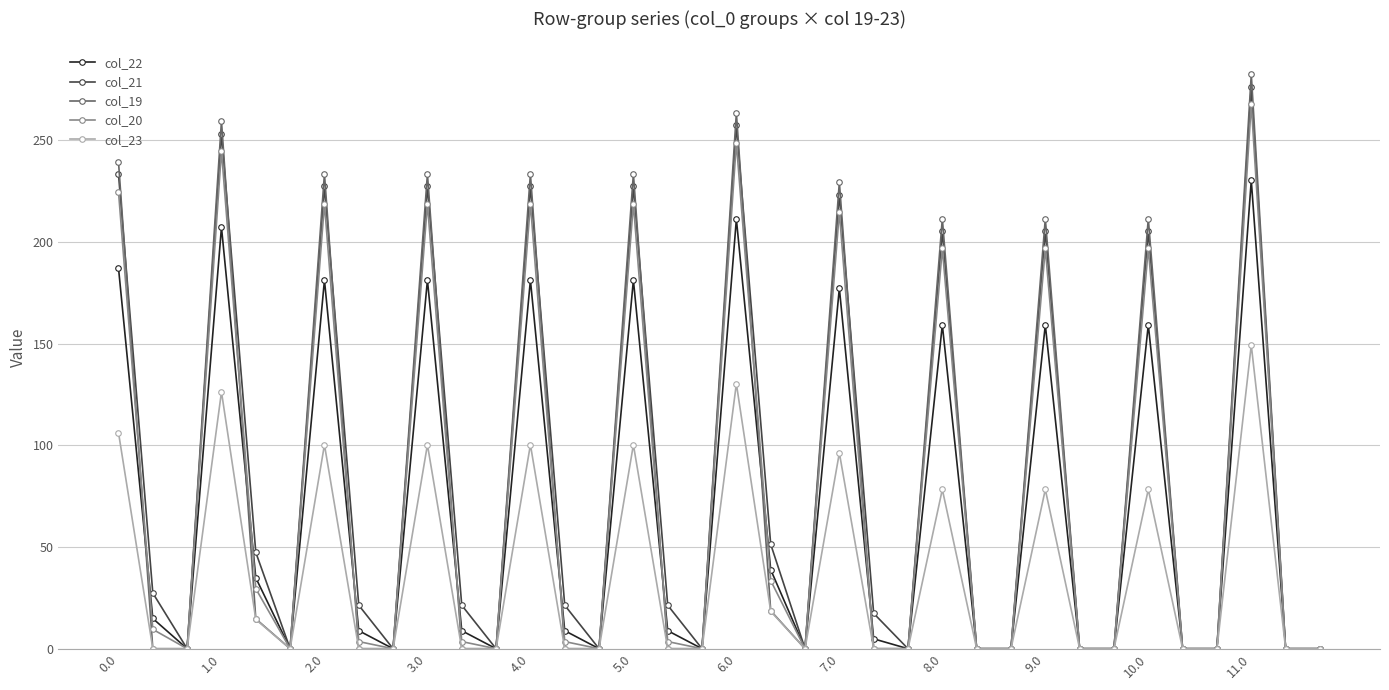

Which series has the widest spread of values?

col_19